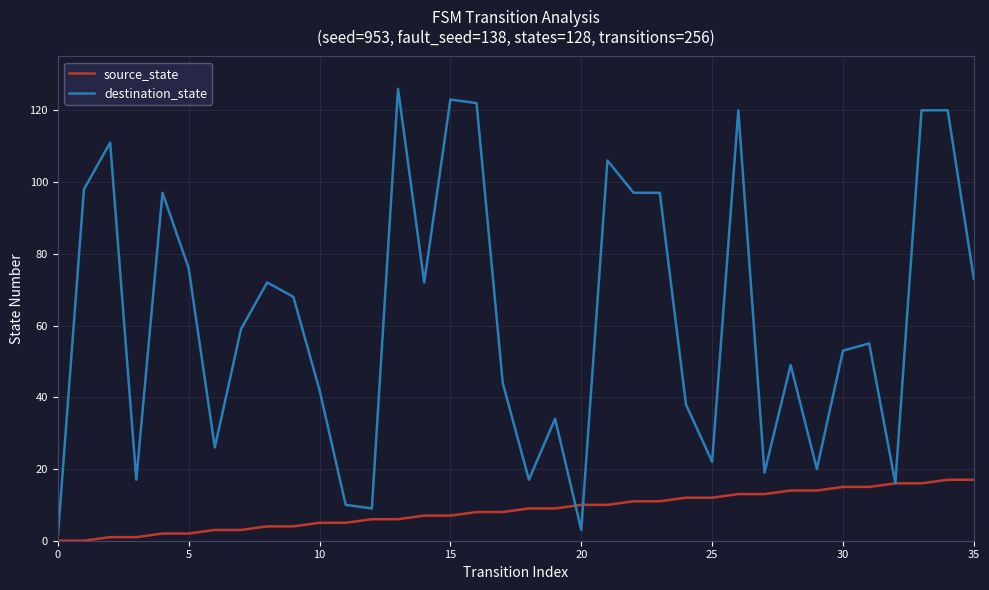

What is the greatest value displayed?

126